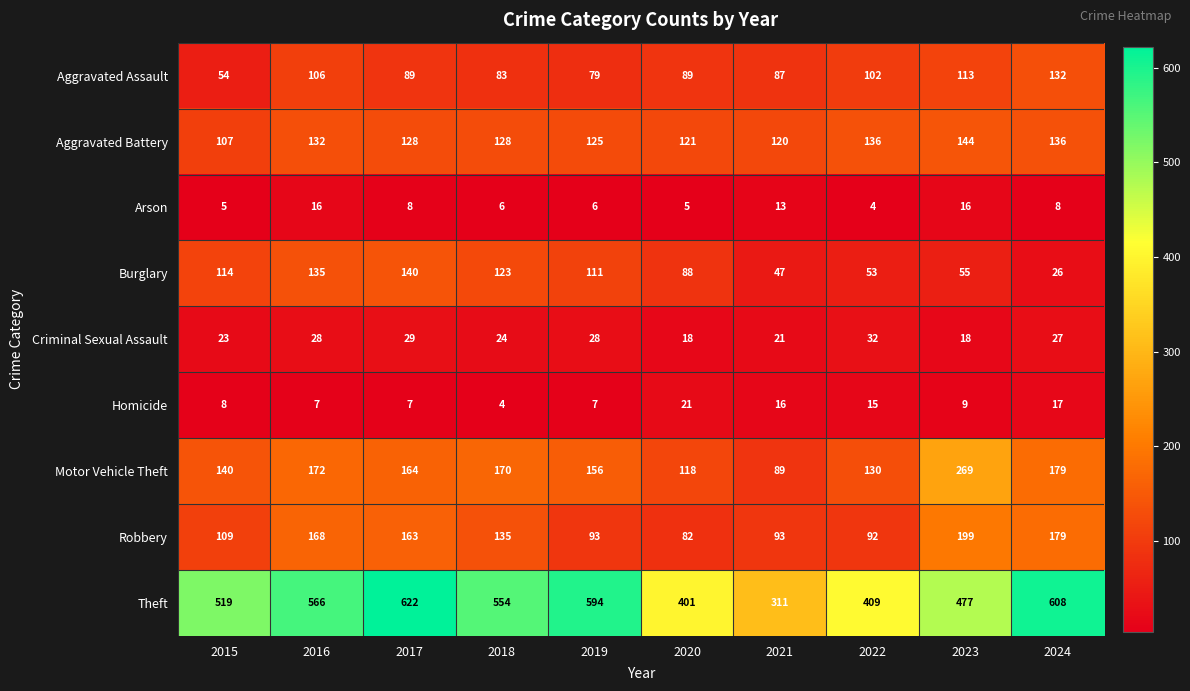

What is the difference between the Burglary values at 2019 and 2021?

64